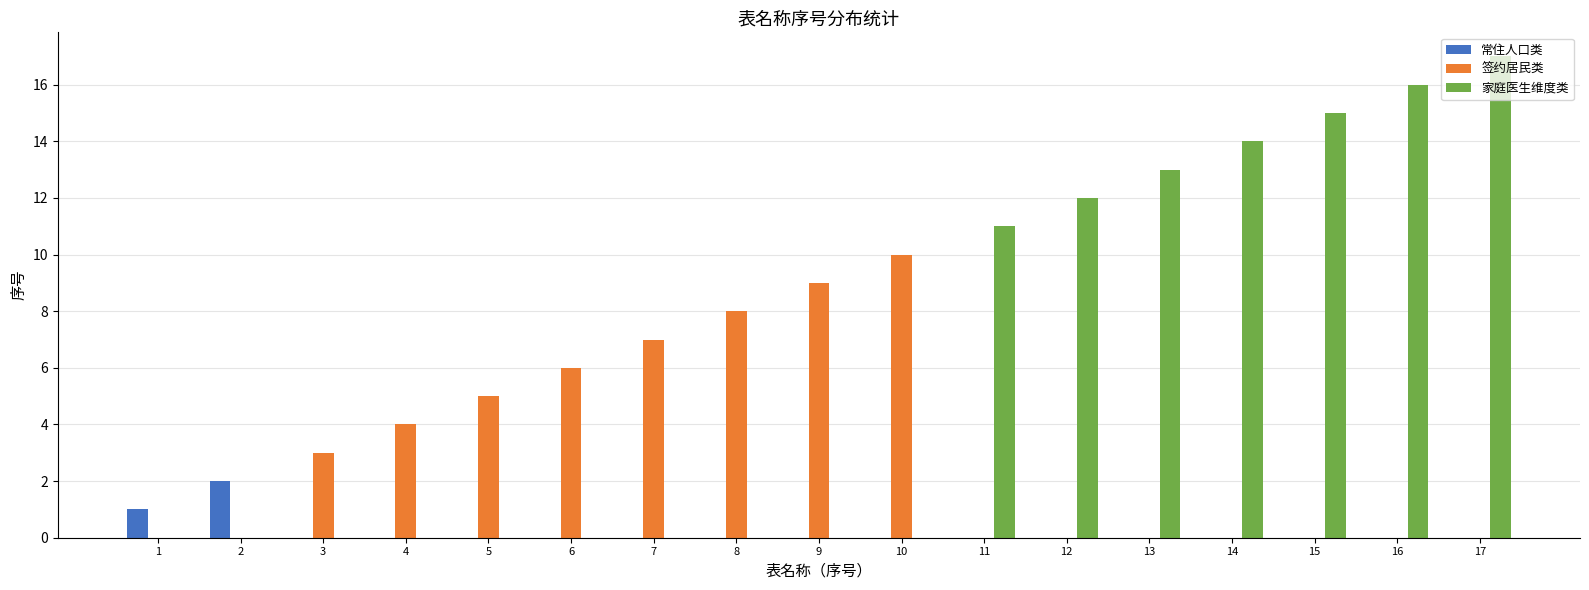

Are the bars horizontal?

No